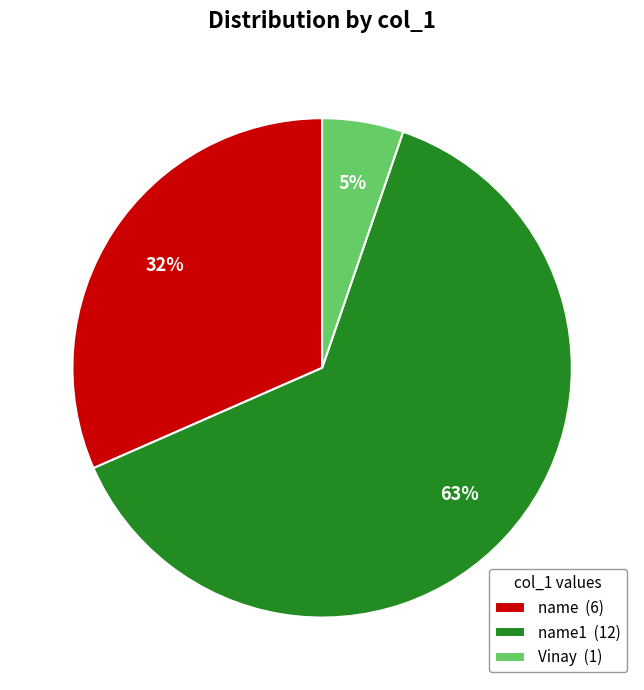

To the nearest percent, what is the difference between the largest and smallest slice percentages?

58%